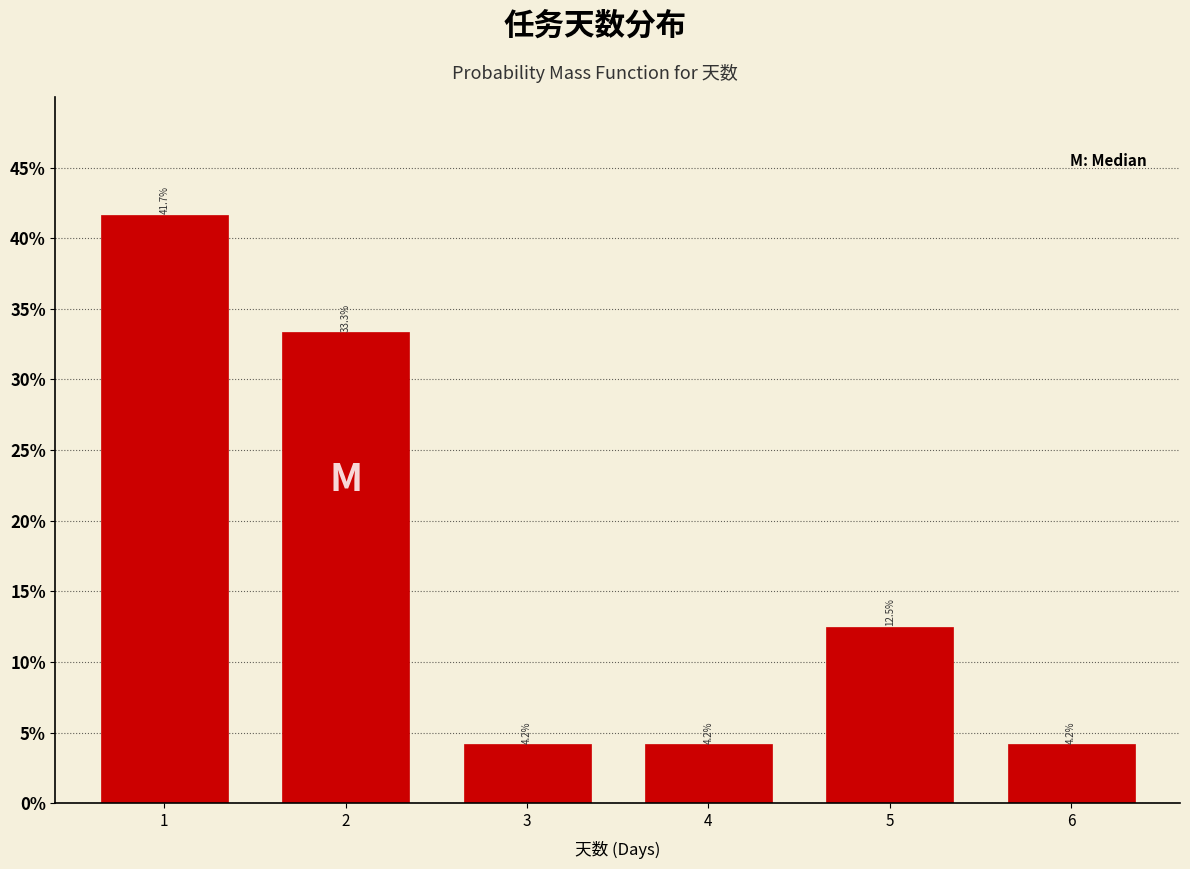

Reading left to right, list all the values displayed in this chart.

1=41.7	2=33.3	3=4.2	4=4.2	5=12.5	6=4.2